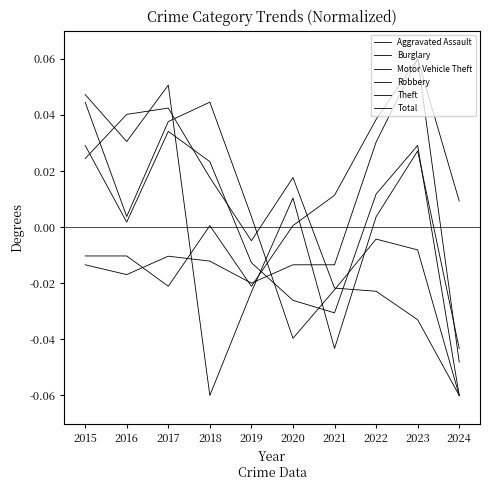

How many intersections are there between Motor Vehicle Theft and Total?

1